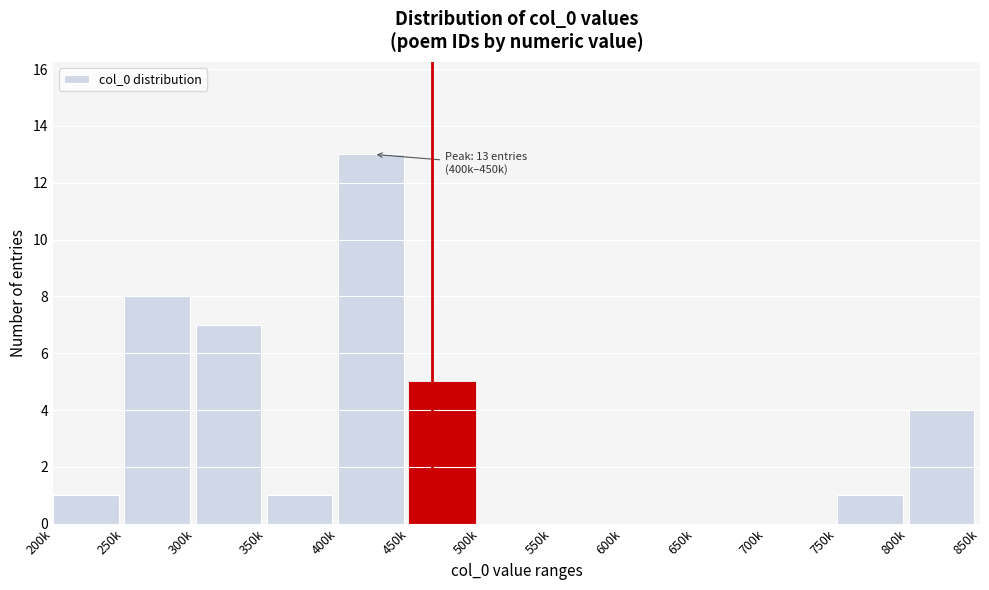

Reading left to right, list all the values displayed in this chart.

200k=1	250k=8	300k=7	350k=1	400k=13	450k=5	500k=0	550k=0	600k=0	650k=0	700k=0	750k=1	800k=4